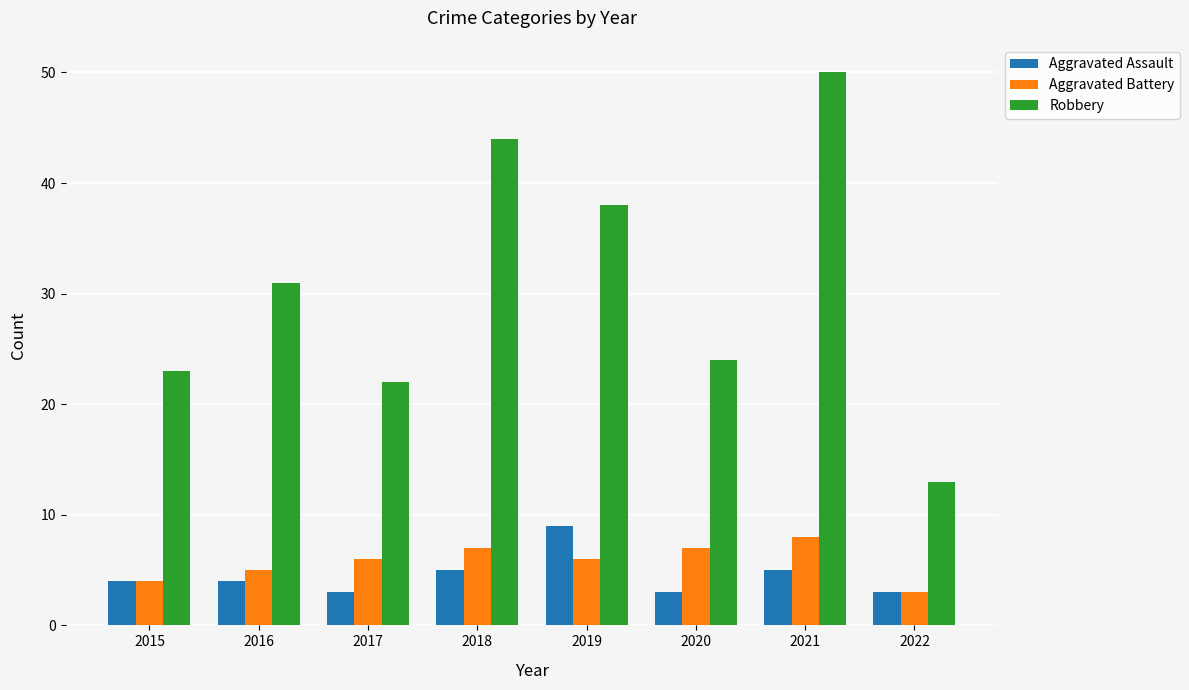

Are the bars horizontal?

No